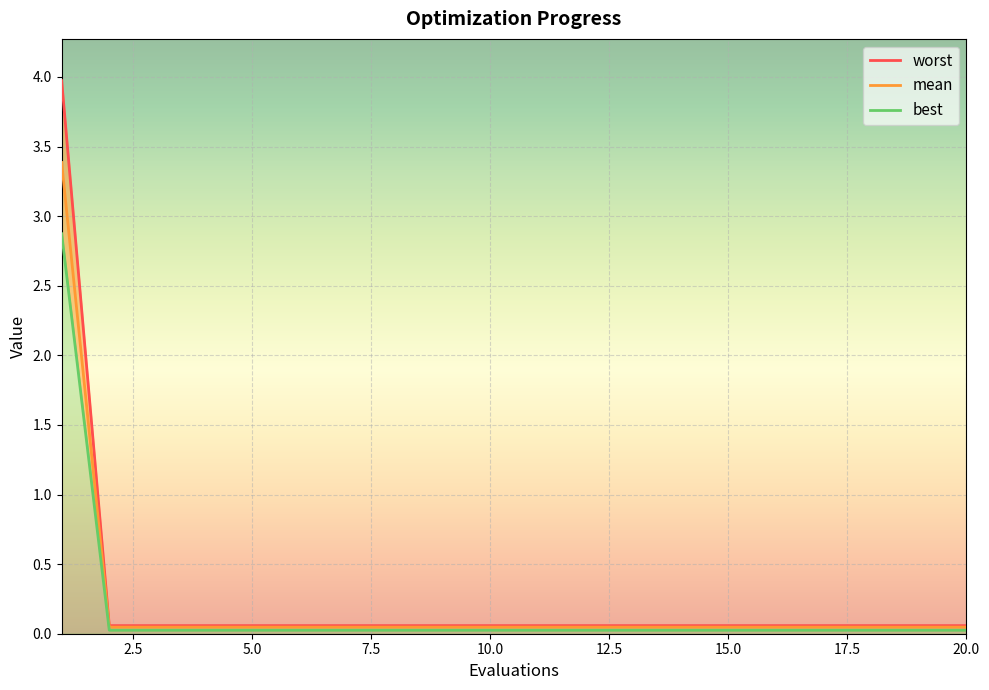

What are all the series names shown in the legend?

mean, best, worst